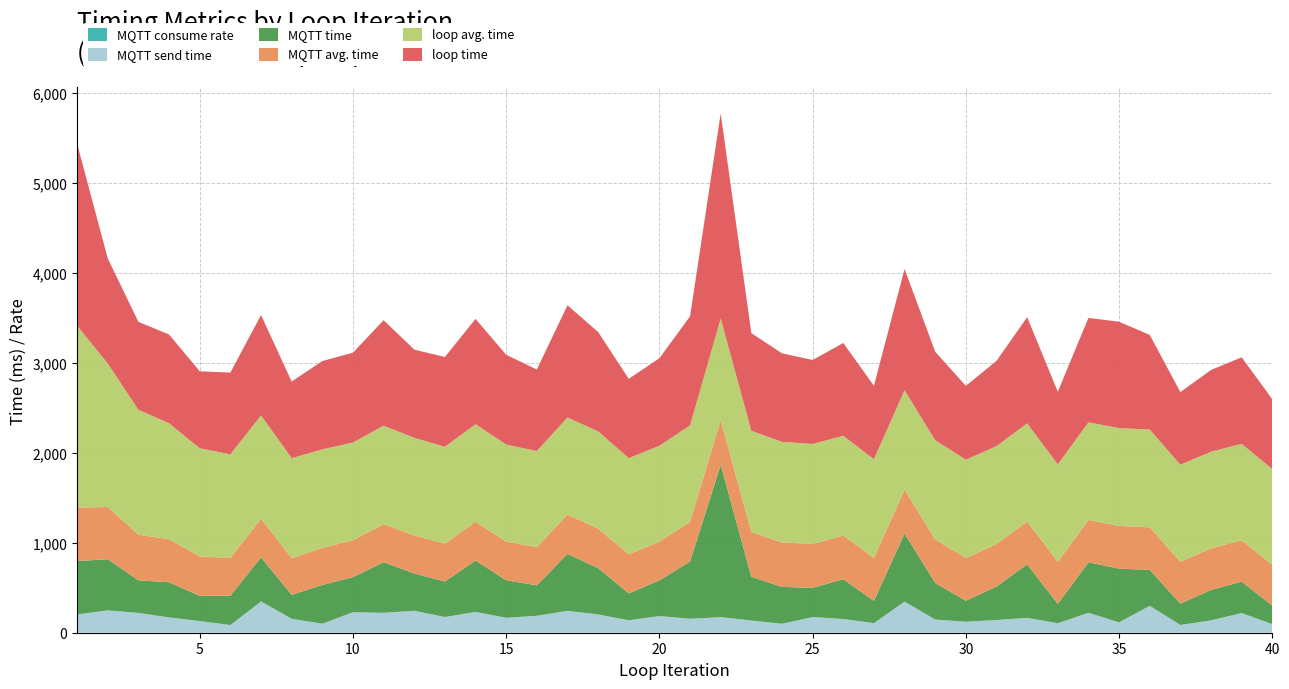

Reading left to right, extract all data points from this chart.

loop time: 1=2023.0	2=1168.0	3=978.0	4=987.0	5=856.0	6=909.0	7=1117.0	8=852.0	9=982.0	10=999.0	11=1174.0	12=981.0	13=998.0	14=1171.0	15=999.0	16=907.0	17=1248.0	18=1105.0	19=882.0	20=974.0	21=1212.0	22=2281.0	23=1087.0	24=985.0	25=934.0	26=1032.0	27=817.0	28=1348.0	29=984.0	30=821.0	31=948.0	32=1181.0	33=808.0	34=1162.0	35=1183.0	36=1053.0	37=808.0	38=909.0	39=963.0	40=776.0
MQTT time: 1=594.0	2=569.0	3=362.0	4=391.0	5=281.0	6=326.0	7=490.0	8=266.0	9=431.0	10=390.0	11=563.0	12=415.0	13=395.0	14=572.0	15=417.0	16=339.0	17=634.0	18=515.0	19=299.0	20=397.0	21=637.0	22=1695.0	23=487.0	24=410.0	25=325.0	26=443.0	27=248.0	28=757.0	29=407.0	30=233.0	31=373.0	32=596.0	33=216.0	34=562.0	35=597.0	36=400.0	37=237.0	38=338.0	39=350.0	40=206.0
MQTT send time: 1=203.0	2=248.0	3=220.0	4=170.0	5=129.0	6=85.0	7=348.0	8=155.0	9=100.0	10=228.0	11=221.0	12=244.0	13=174.0	14=231.0	15=166.0	16=188.0	17=243.0	18=203.0	19=138.0	20=185.0	21=155.0	22=173.0	23=135.0	24=99.0	25=174.0	26=152.0	27=106.0	28=346.0	29=146.0	30=122.0	31=141.0	32=165.0	33=105.0	34=221.0	35=115.0	36=299.0	37=86.0	38=137.0	39=218.0	40=95.0
loop avg. time: 1=2023.0	2=1595.0	3=1389.0	4=1289.0	5=1202.0	6=1153.0	7=1148.0	8=1111.0	9=1096.0	10=1087.0	11=1095.0	12=1085.0	13=1078.0	14=1085.0	15=1079.0	16=1068.0	17=1079.0	18=1080.0	19=1070.0	20=1065.0	21=1072.0	22=1127.0	23=1125.0	24=1119.0	25=1112.0	26=1109.0	27=1098.0	28=1107.0	29=1103.0	30=1093.0	31=1089.0	32=1091.0	33=1083.0	34=1085.0	35=1088.0	36=1087.0	37=1079.0	38=1075.0	39=1072.0	40=1065.0
MQTT avg. time: 1=594.0	2=581.0	3=508.0	4=479.0	5=439.0	6=420.0	7=430.0	8=409.0	9=412.0	10=410.0	11=423.0	12=423.0	13=421.0	14=431.0	15=430.0	16=425.0	17=437.0	18=441.0	19=434.0	20=432.0	21=442.0	22=499.0	23=498.0	24=494.0	25=488.0	26=486.0	27=477.0	28=487.0	29=484.0	30=476.0	31=472.0	32=476.0	33=468.0	34=471.0	35=475.0	36=473.0	37=466.0	38=463.0	39=460.0	40=454.0
MQTT consume rate: 1=0.3	2=0.4	3=0.4	4=0.4	5=0.4	6=0.4	7=0.4	8=0.4	9=0.4	10=0.4	11=0.4	12=0.4	13=0.4	14=0.4	15=0.4	16=0.4	17=0.4	18=0.4	19=0.4	20=0.4	21=0.4	22=0.4	23=0.4	24=0.4	25=0.4	26=0.4	27=0.4	28=0.4	29=0.4	30=0.4	31=0.4	32=0.4	33=0.4	34=0.4	35=0.4	36=0.4	37=0.4	38=0.4	39=0.4	40=0.4